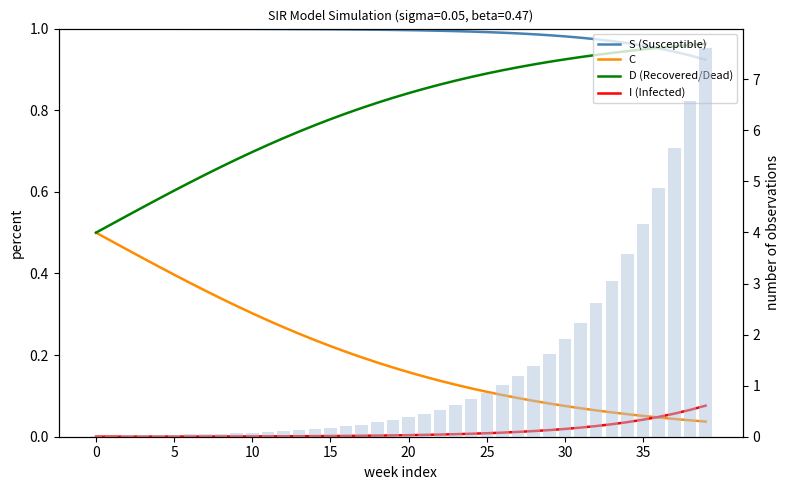

What is the average value of the I (infections) scaled series?

1.3